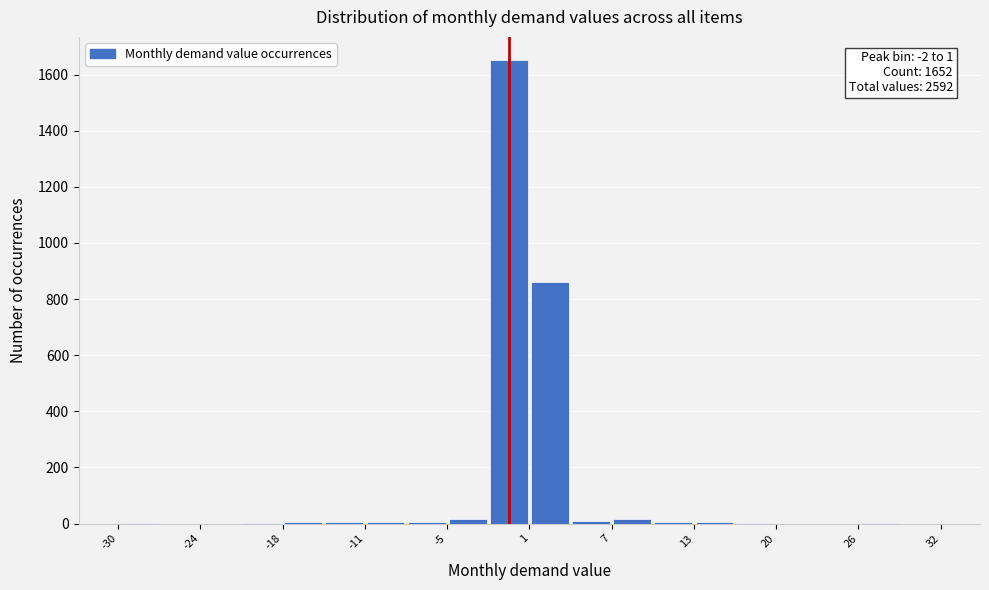

Read against the x-axis, roughly where is the centre of the tallest bar?

-1